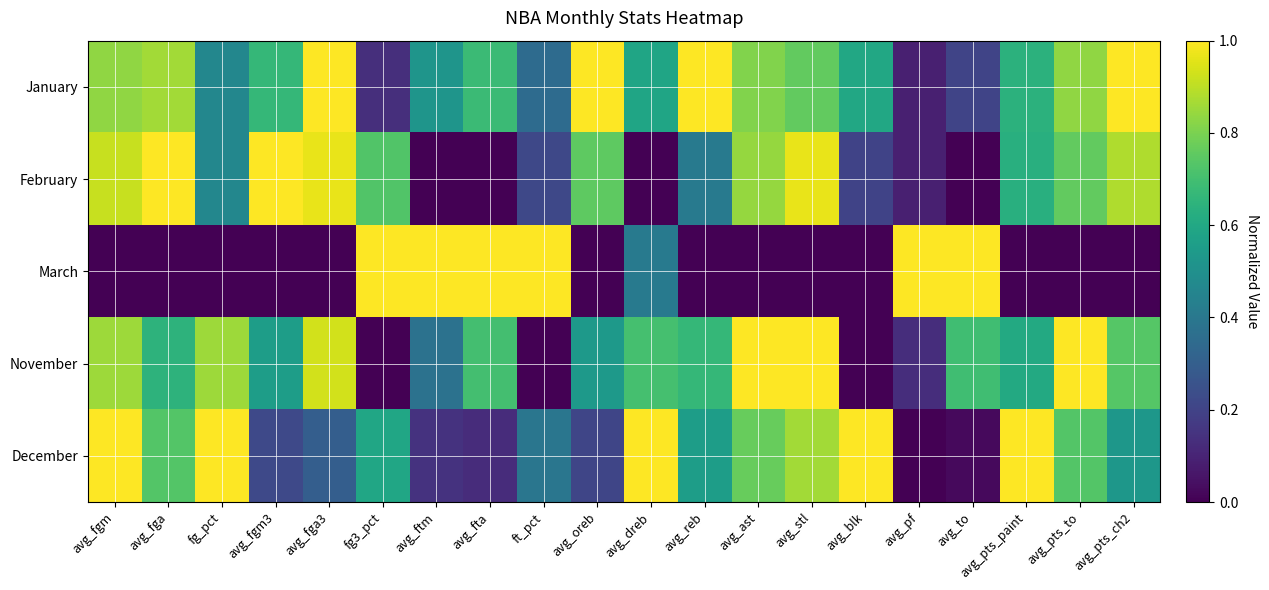

At which category is the sum across all series the highest?

avg_fgm